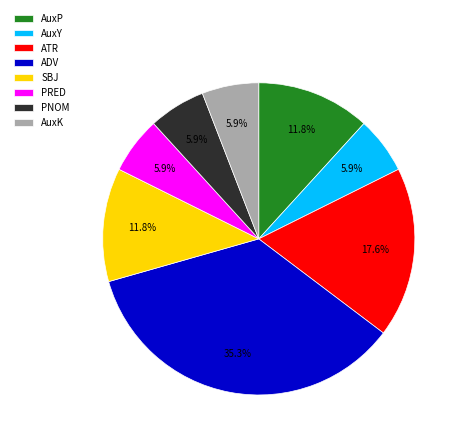

What is the largest slice in the pie chart?

ADV